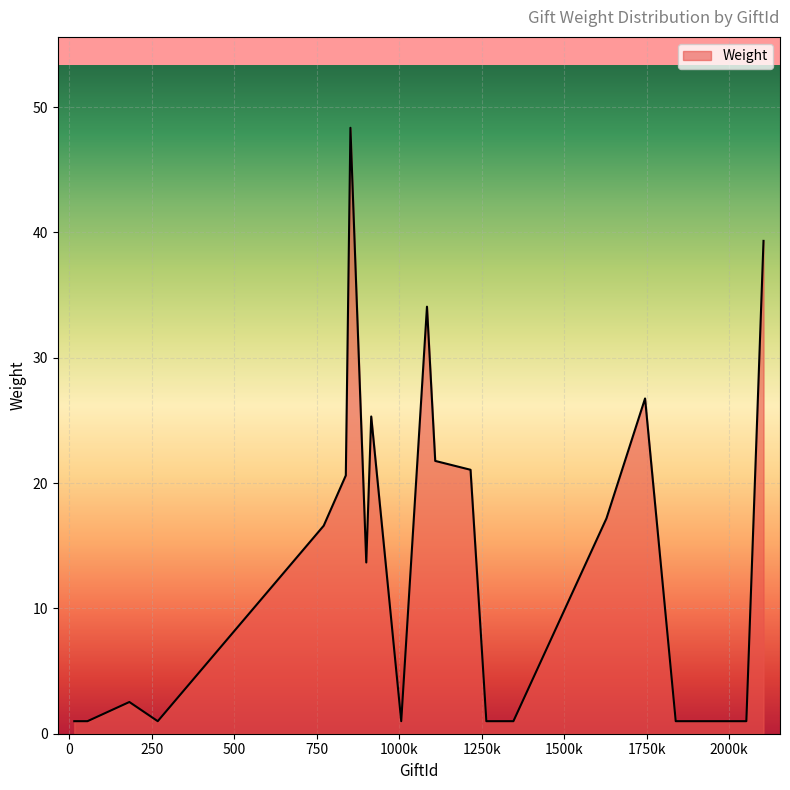

What is the sum of all values?

295.2